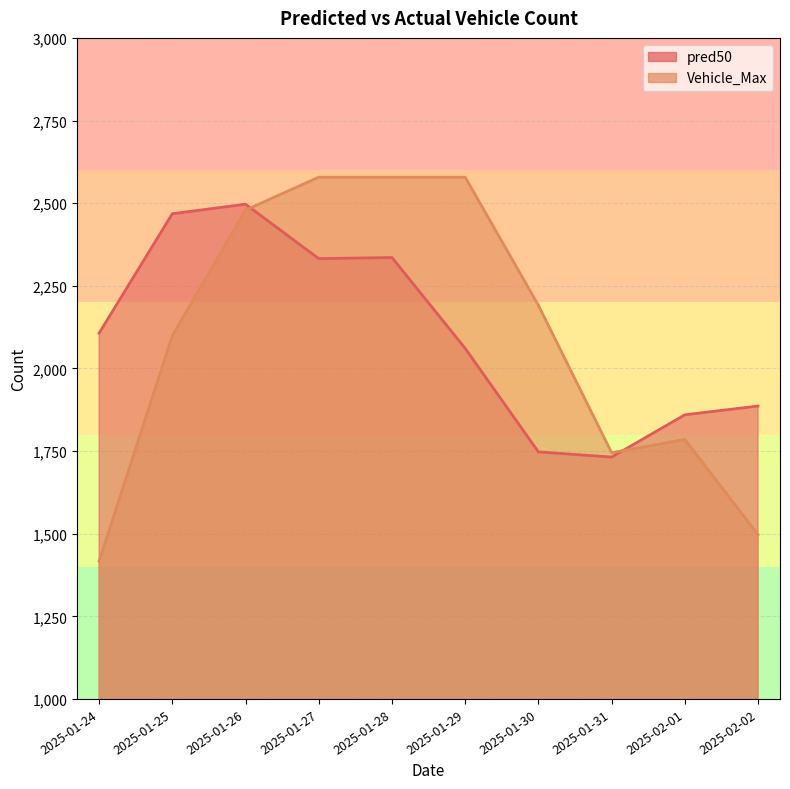

At which label does pred50 reach its peak?

2025-01-26